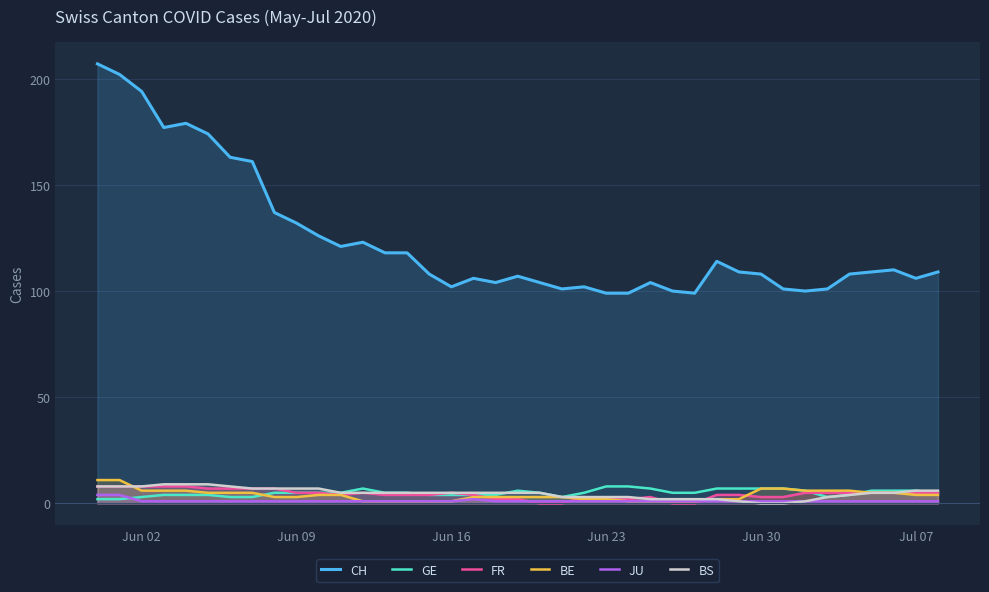

What is the difference between the second highest and second lowest values in the BE series?

10